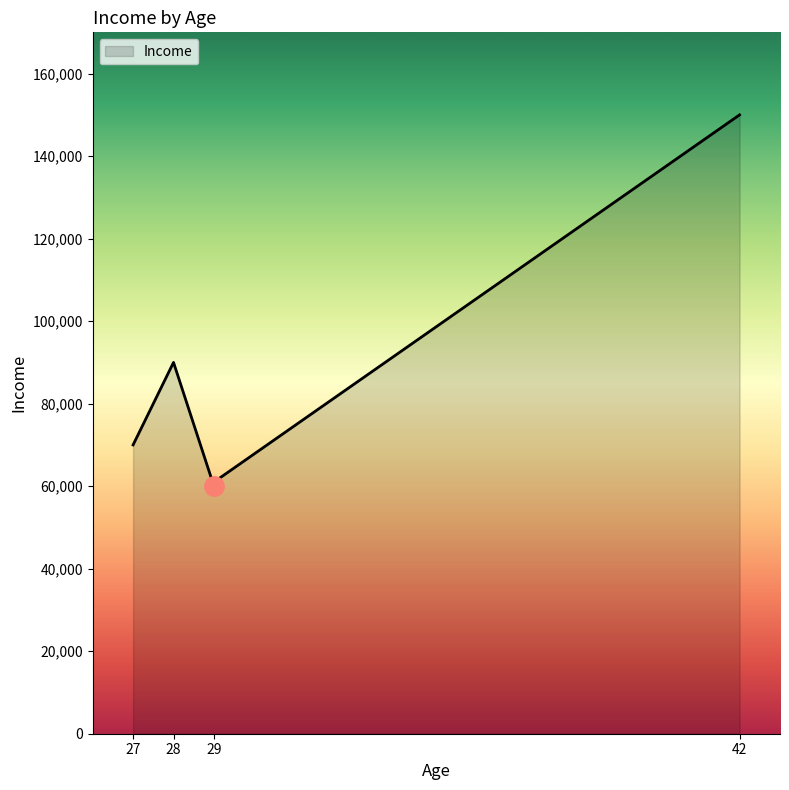

True or false: the data has more than 2 interior local peaks.

False